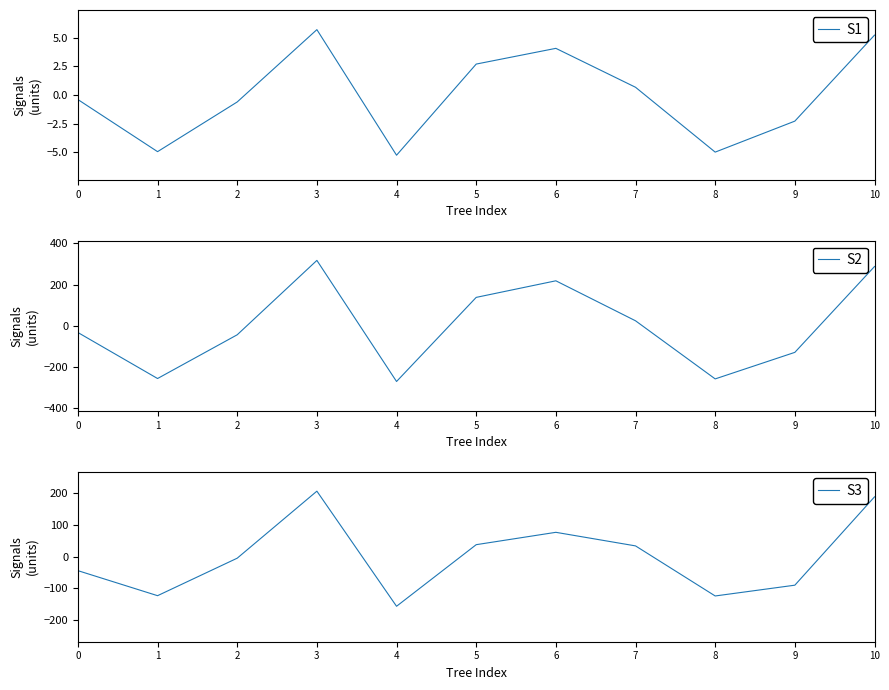

Where is S2 nearest to the value 23?

7